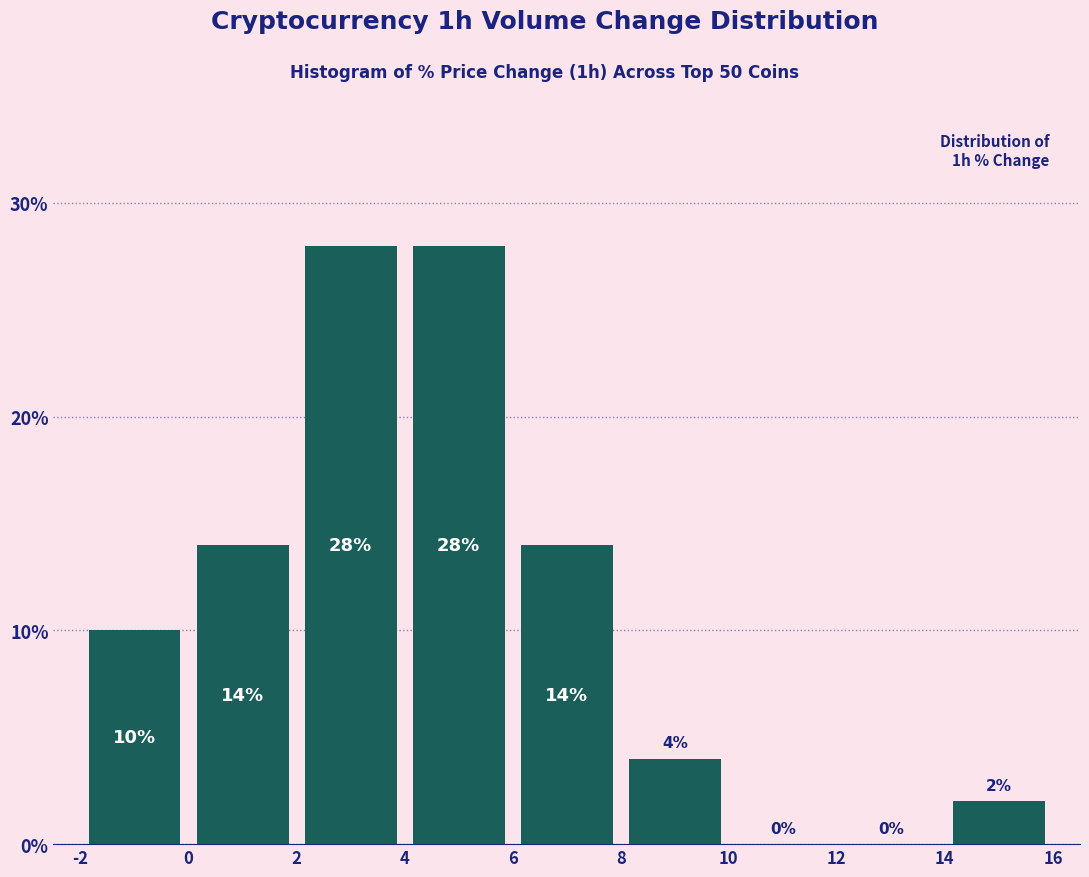

Reading left to right, transcribe this chart: for each bar, give the range it covers on the x-axis and its height.

-2 to 0: 10
0 to 2: 14
2 to 4: 28
4 to 6: 28
6 to 8: 14
8 to 10: 4
10 to 12: 0
12 to 14: 0
14 to 16: 2